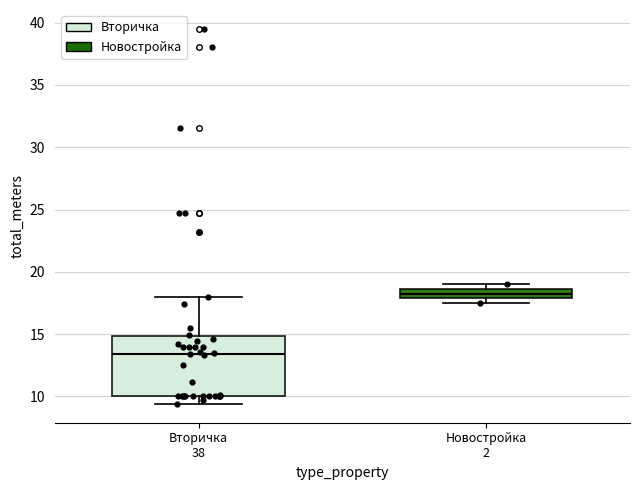

Where is the upper edge of the box for Вторичка 38 on the y-axis? The values are not printed on the chart, so give them approximately, as read against the axis.

15.0